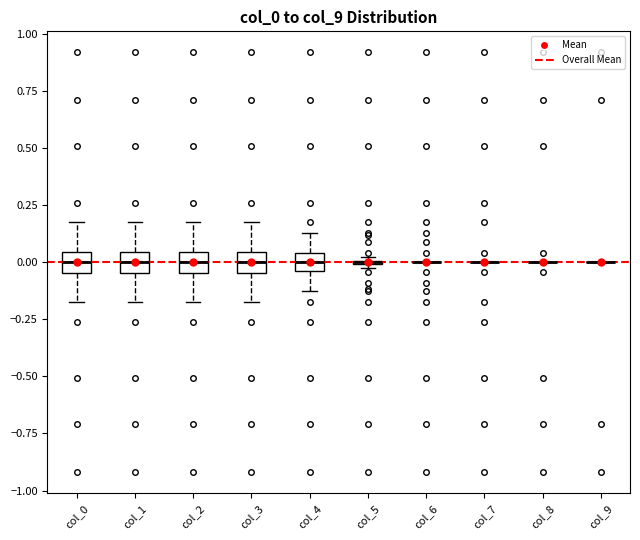

Reading left to right, read every box against the y-axis: the position of its median line, the range the box covers, and the ends of its whiskers. The values are not printed on the chart, so give them approximately, as read against the axis.

col_0: median 0.00, box -0.05 to 0.05, whiskers -0.15 to 0.15
col_1: median 0.00, box -0.05 to 0.05, whiskers -0.15 to 0.15
col_2: median 0.00, box -0.05 to 0.05, whiskers -0.15 to 0.15
col_3: median 0.00, box -0.05 to 0.05, whiskers -0.15 to 0.15
col_4: median 0.00, box -0.05 to 0.05, whiskers -0.15 to 0.15
col_5: box collapsed to a line at 0.00, whiskers 0.00 to 0.00
col_6: box collapsed to a line at 0.00, whiskers 0.00 to 0.00
col_7: box collapsed to a line at 0.00, whiskers 0.00 to 0.00
col_8: box collapsed to a line at 0.00, whiskers 0.00 to 0.00
col_9: box collapsed to a line at 0.00, whiskers 0.00 to 0.00